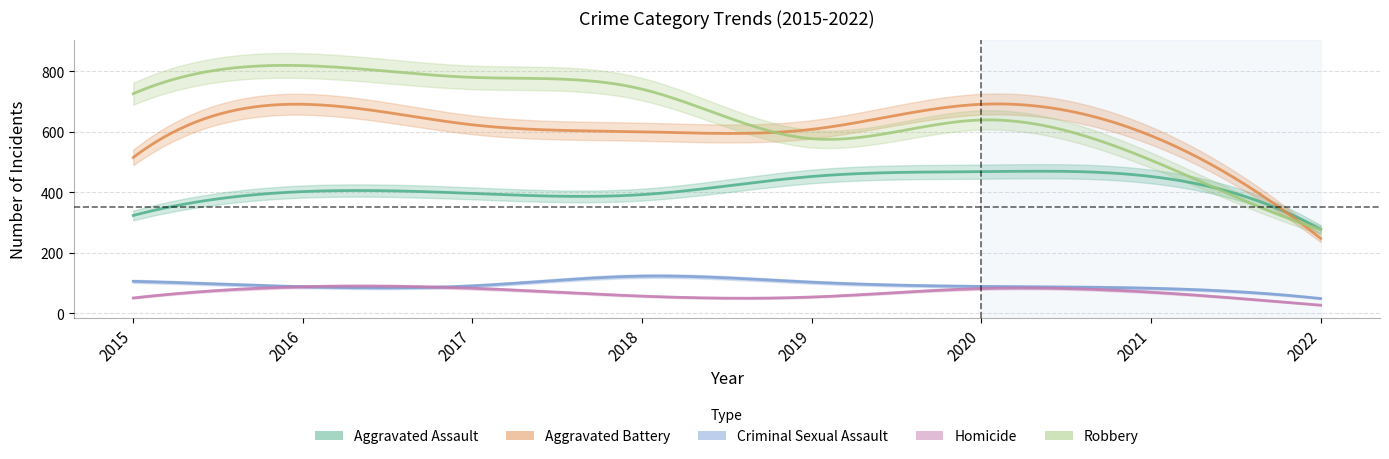

What are all the series names shown in the legend?

Aggravated Assault, Aggravated Battery, Criminal Sexual Assault, Homicide, Robbery